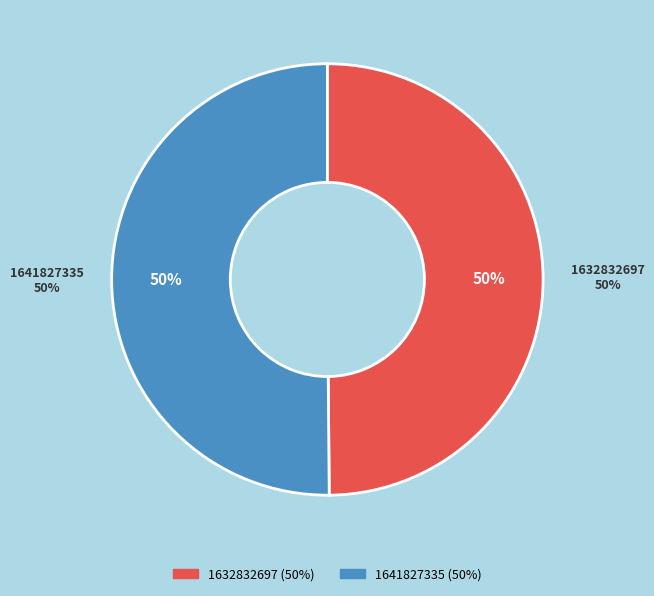

How many segments does this pie chart have?

2